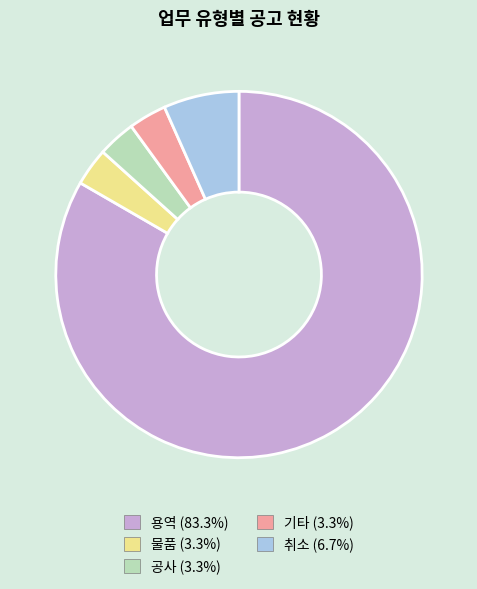

How many slices are in this pie chart?

5